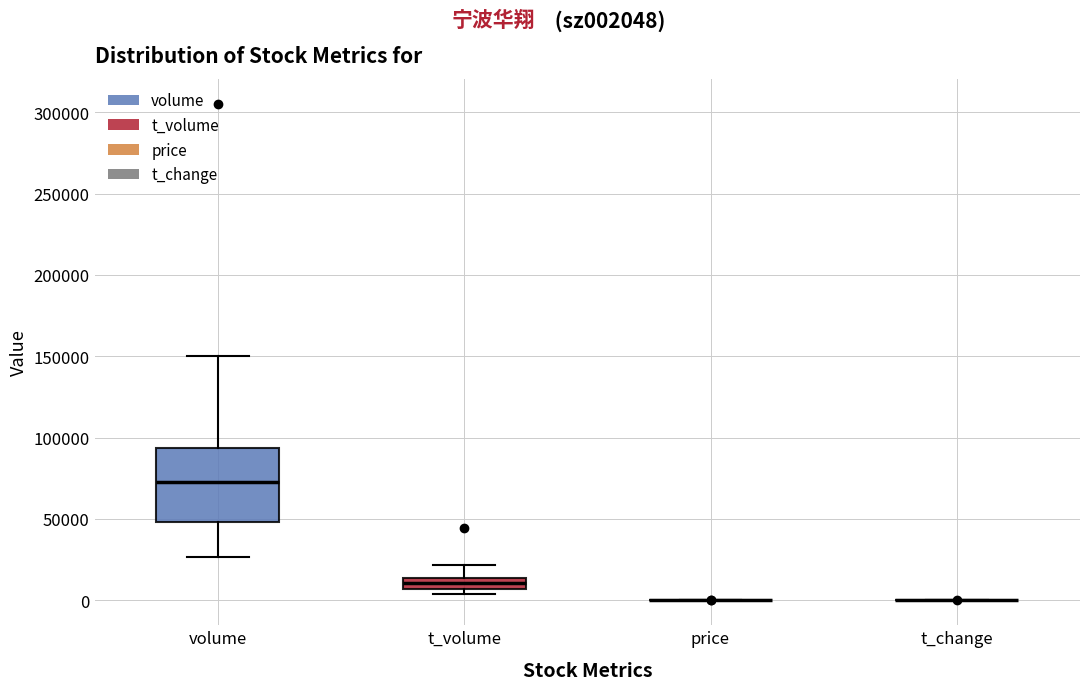

Where is the lower edge of the box for volume on the y-axis? The values are not printed on the chart, so give them approximately, as read against the axis.

50000